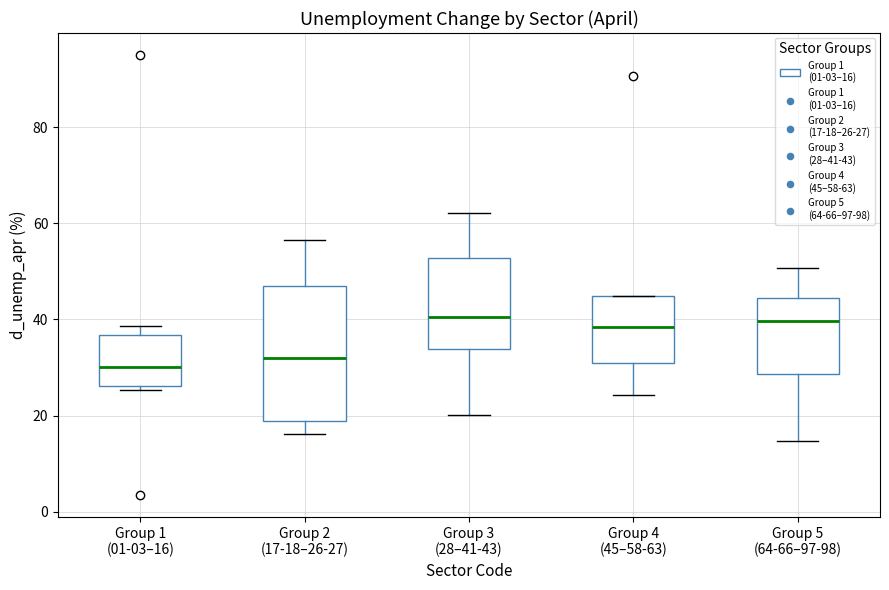

Where does the lower whisker of the box for Group 5 (64-66–97-98) end on the y-axis? The values are not printed on the chart, so give them approximately, as read against the axis.

14